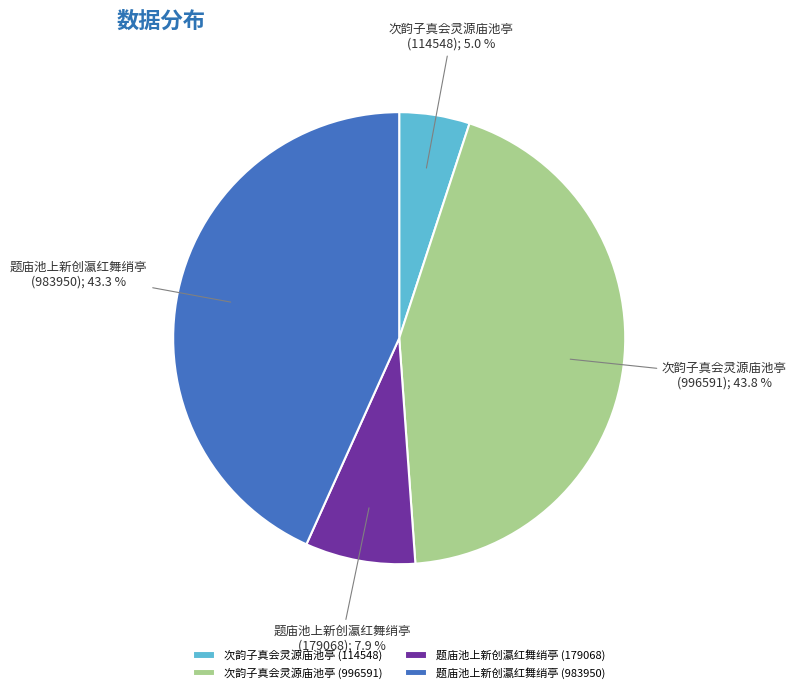

To the nearest percent, what percentage of the pie is 次韵子真会灵源庙池亭 (114548)?

5%